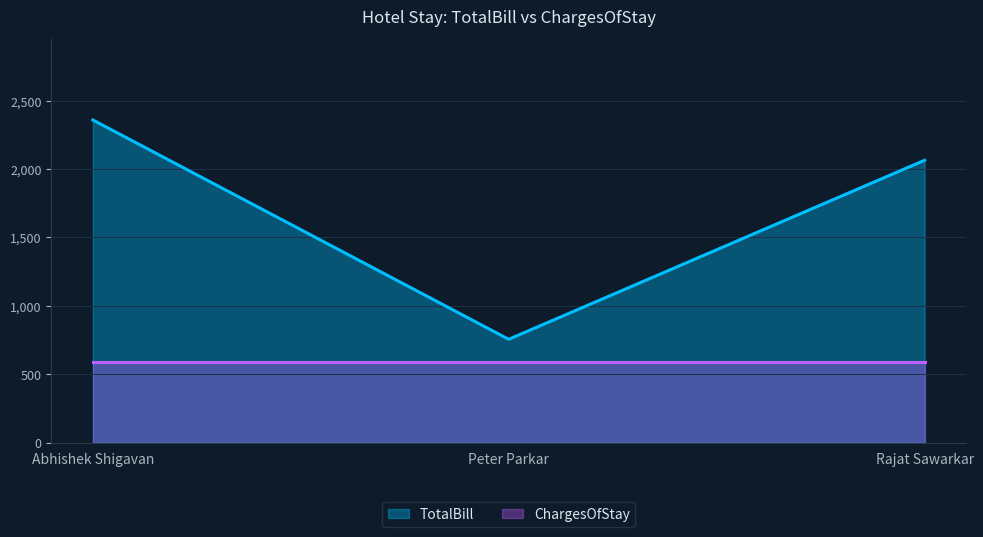

What is the change in value from Abhishek Shigavan to Rajat Sawarkar?

-295.0